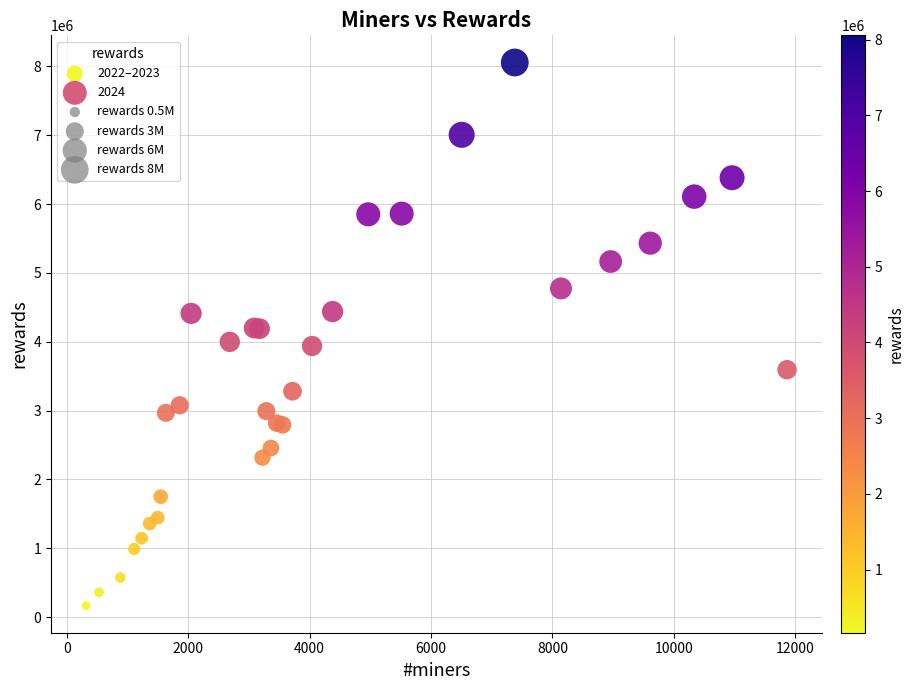

Which series reaches the minimum Y coordinate?

2022–2023